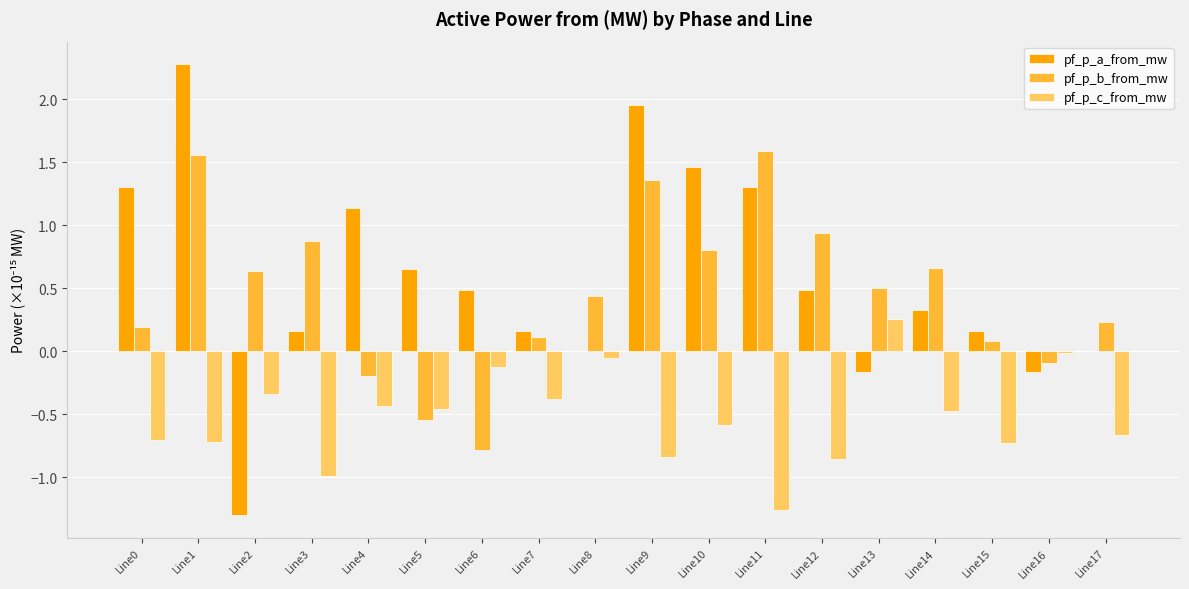

What is the maximum value shown in the chart?

2.3